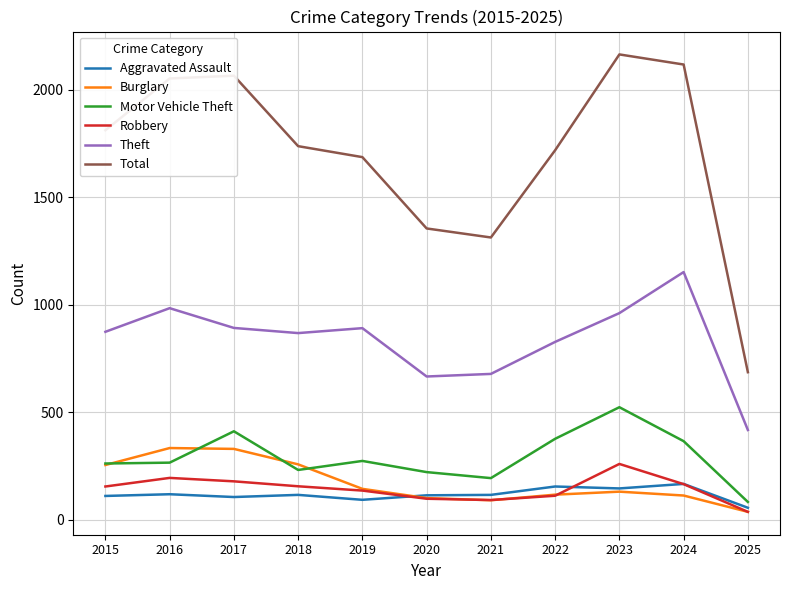

Is it true that Aggravated Assault equals 55 at 2025?

True